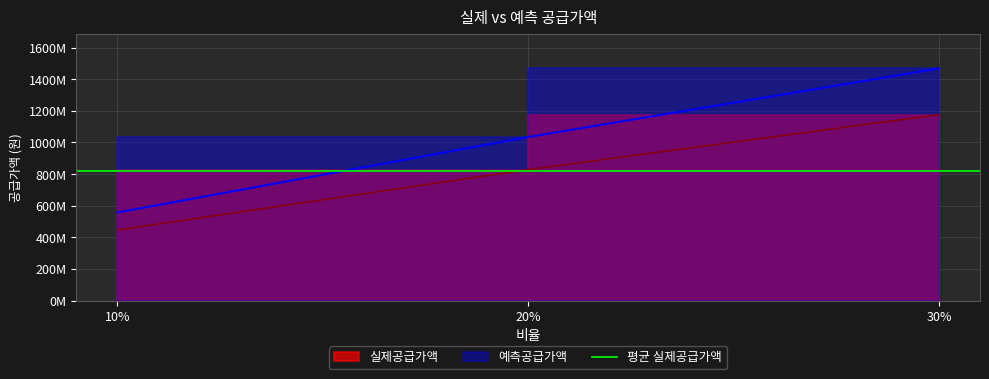

How many values in the 실제공급가액 series are below 828344000?

1